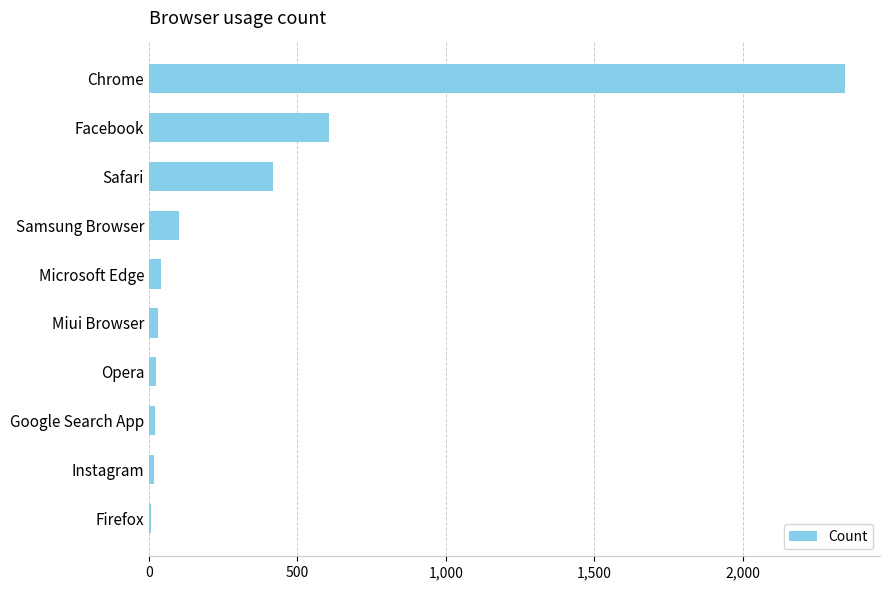

What is the sum of all values?

3606